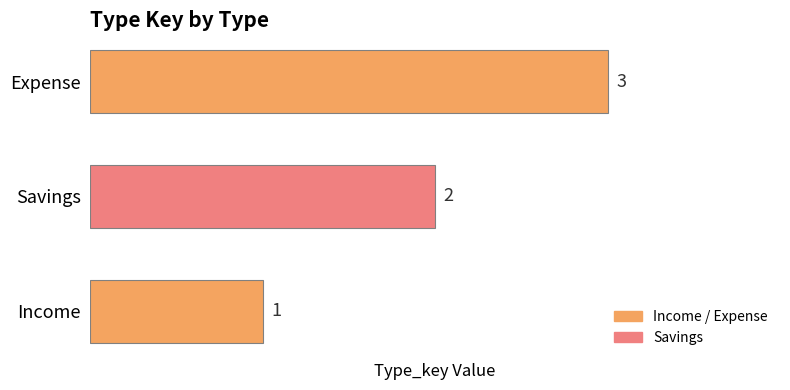

Between Expense and Savings, which is larger?

Expense